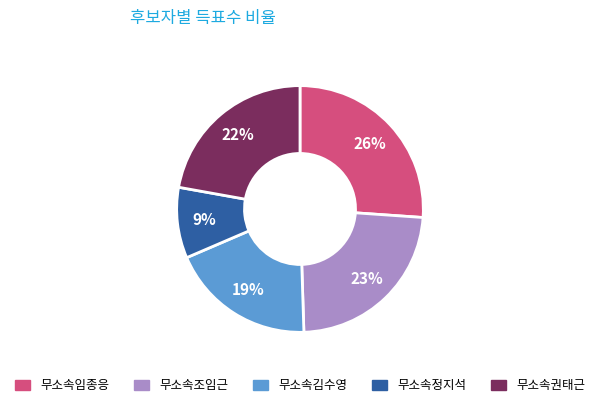

Which has a higher value, 무소속조임근 or 무소속권태근?

무소속조임근